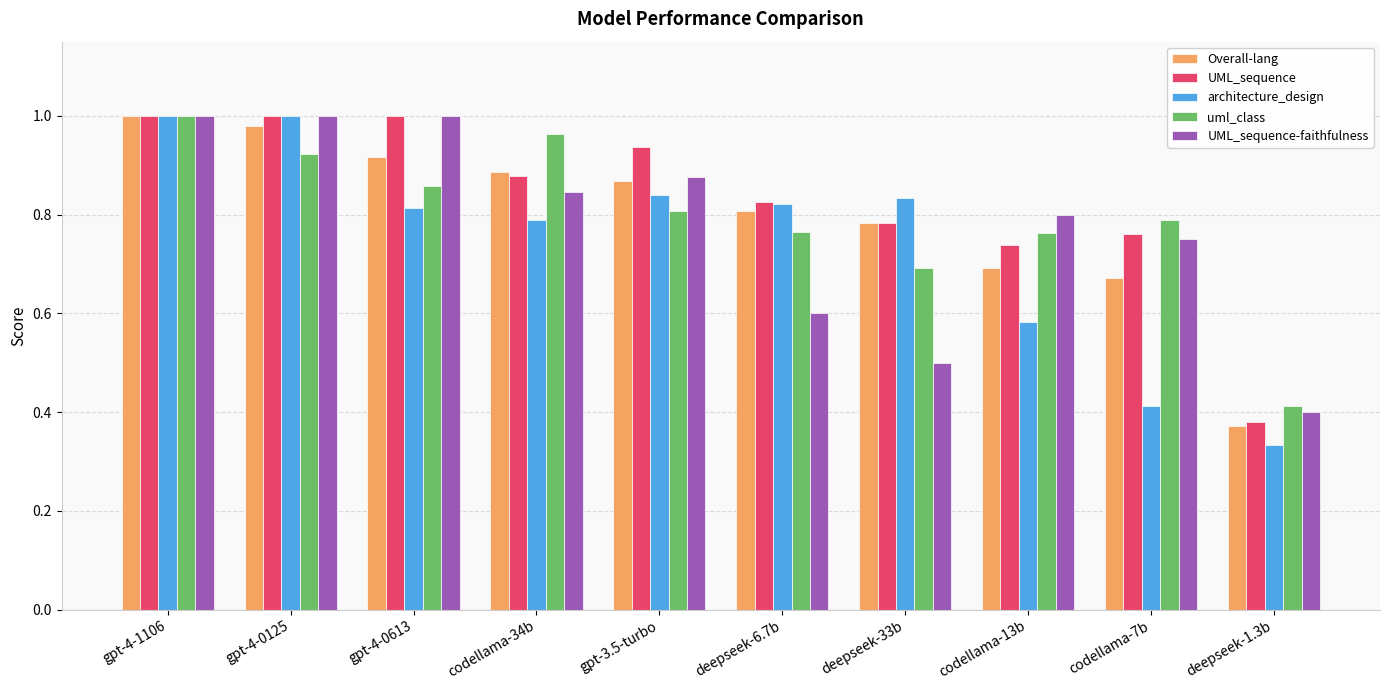

What is the total value across all series at gpt-4-0125?

4.9